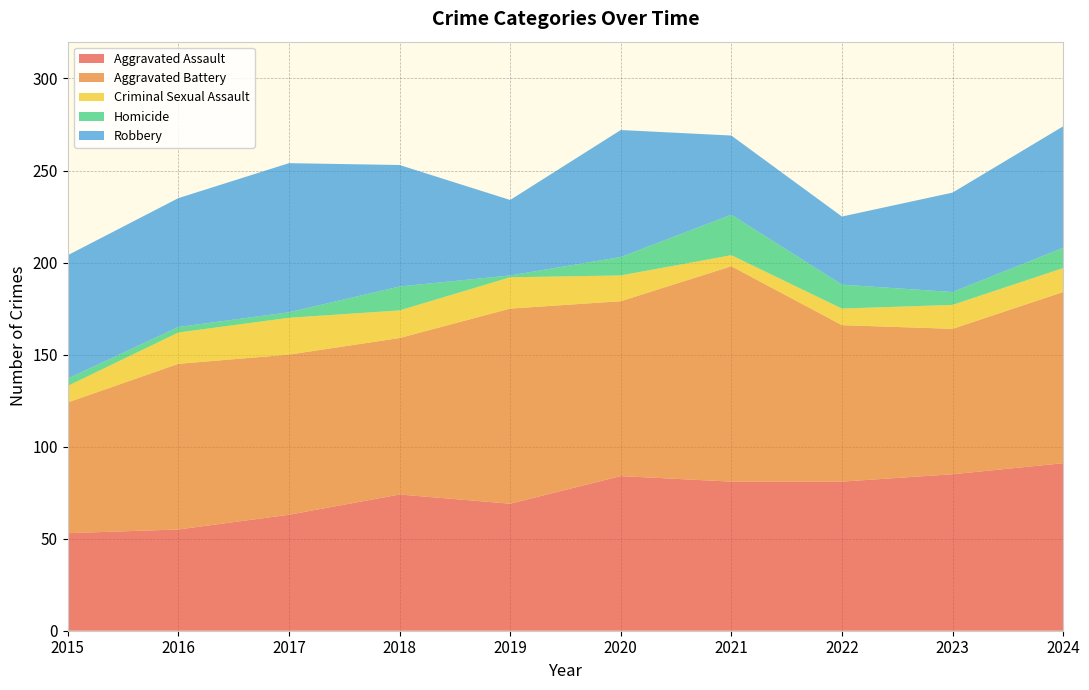

Reading left to right, what are all the values shown in this chart?

Aggravated Assault: 53	55	63	74	69	84	81	81	85	91
Aggravated Battery: 71	90	87	85	106	95	117	85	79	93
Criminal Sexual Assault: 9	17	20	15	17	14	6	9	13	13
Homicide: 4	3	3	13	1	10	22	13	7	11
Robbery: 67	70	81	66	41	69	43	37	54	66